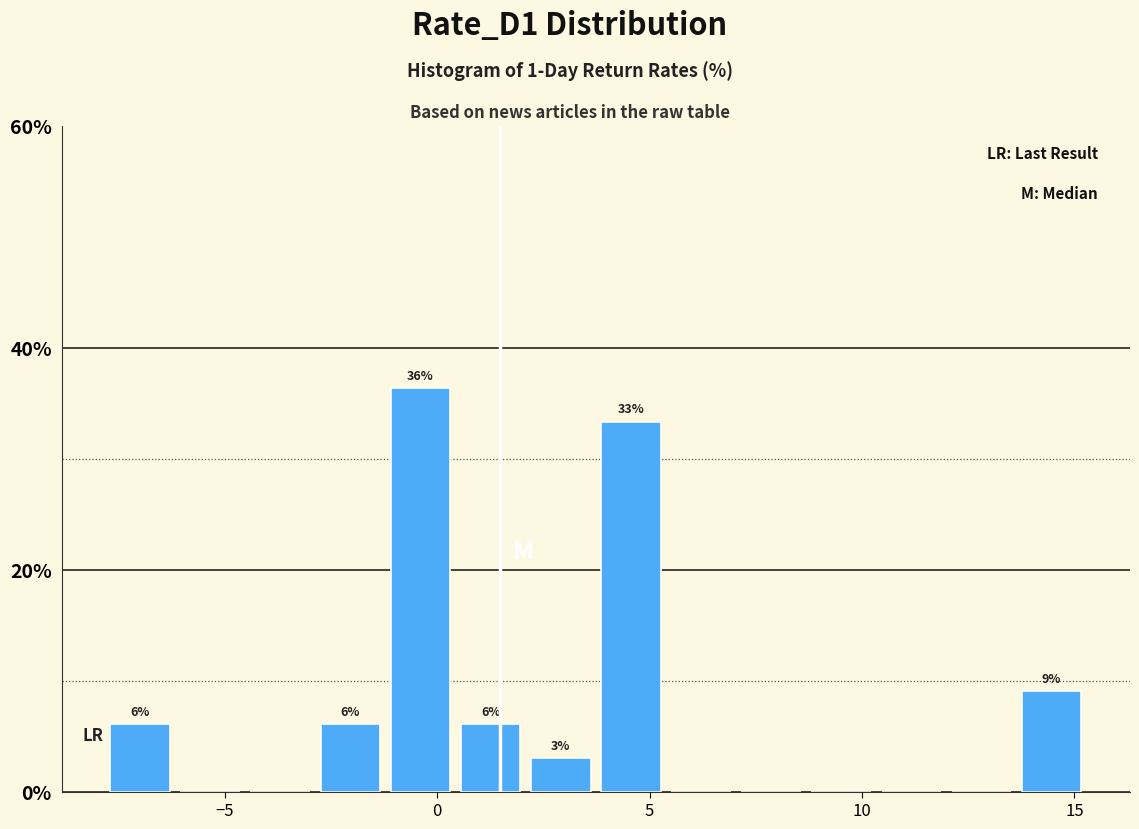

Read against the x-axis, roughly where is the centre of the tallest bar?

-0.5